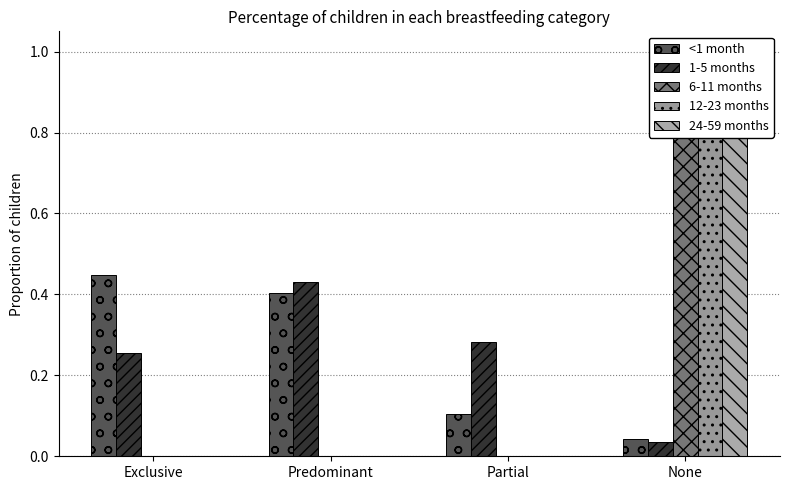

Reading left to right, list all the values displayed in this chart.

<1 month: 0.4	0.4	0.1	0.0
1-5 months: 0.3	0.4	0.3	0.0
6-11 months: 0.0	0.0	0.0	1.0
12-23 months: 0.0	0.0	0.0	1.0
24-59 months: 0.0	0.0	0.0	1.0